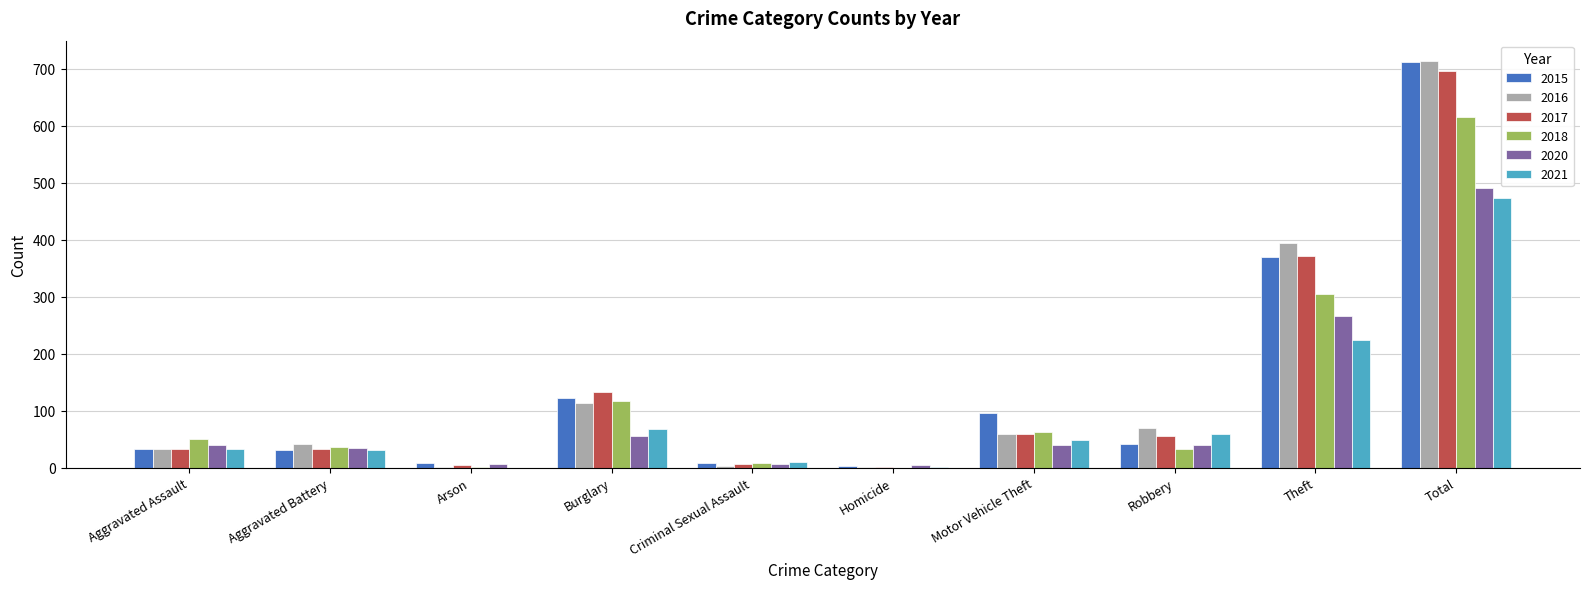

What is the total value across all series at Motor Vehicle Theft?

366